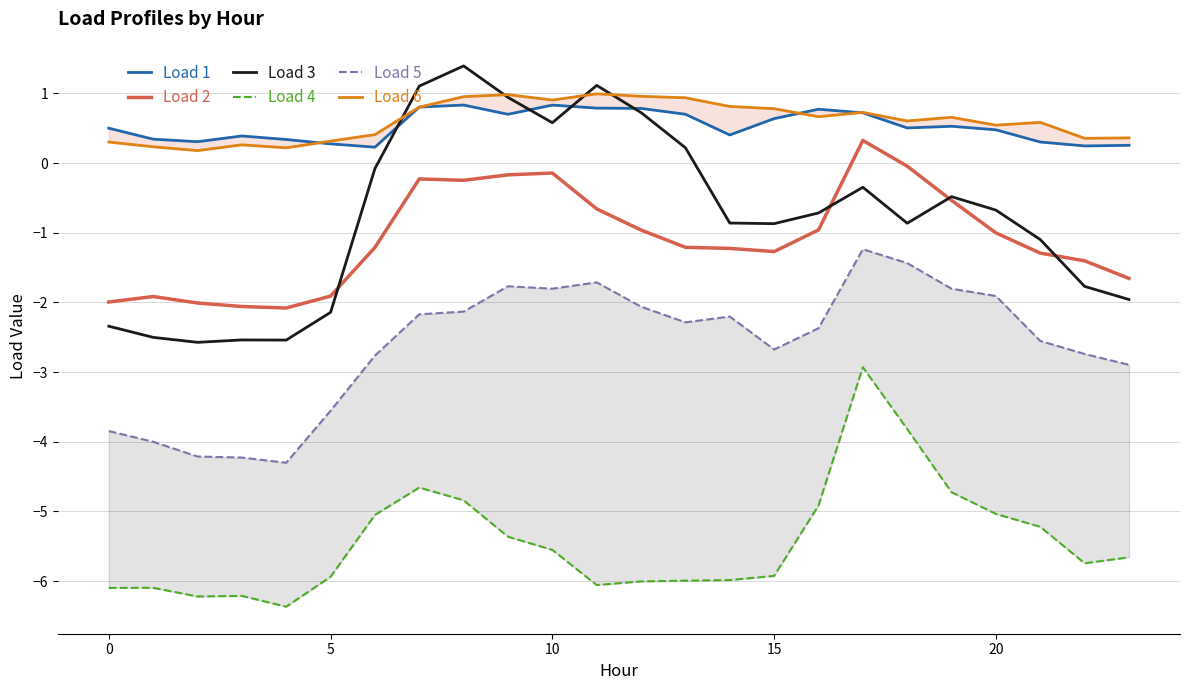

True or false: Load 4 has a value of -1.2 at 23.

False